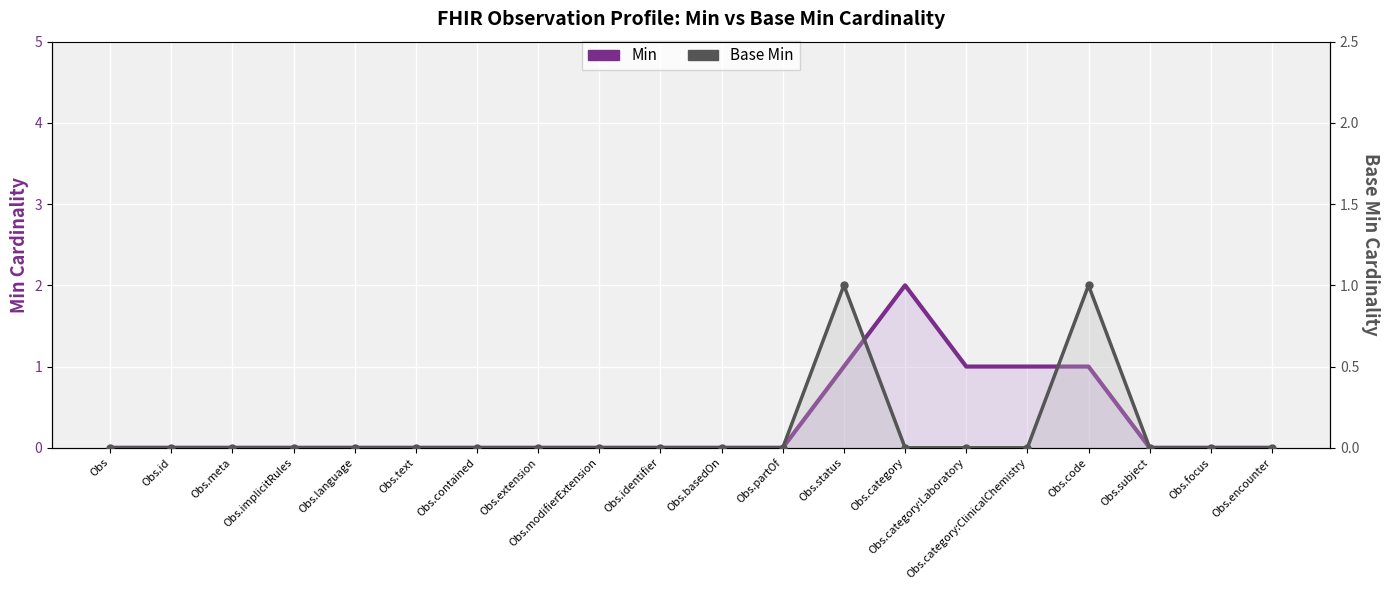

At which label does Min reach its peak?

Obs.category